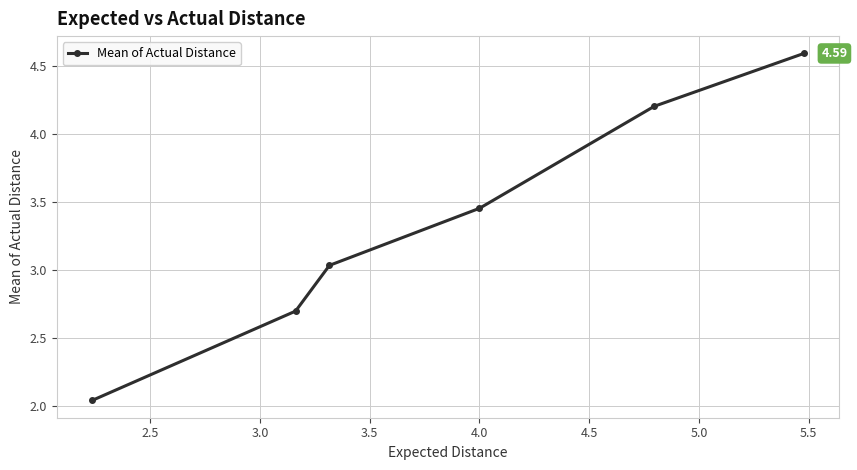

True or false: the data has more than 2 interior local peaks.

False